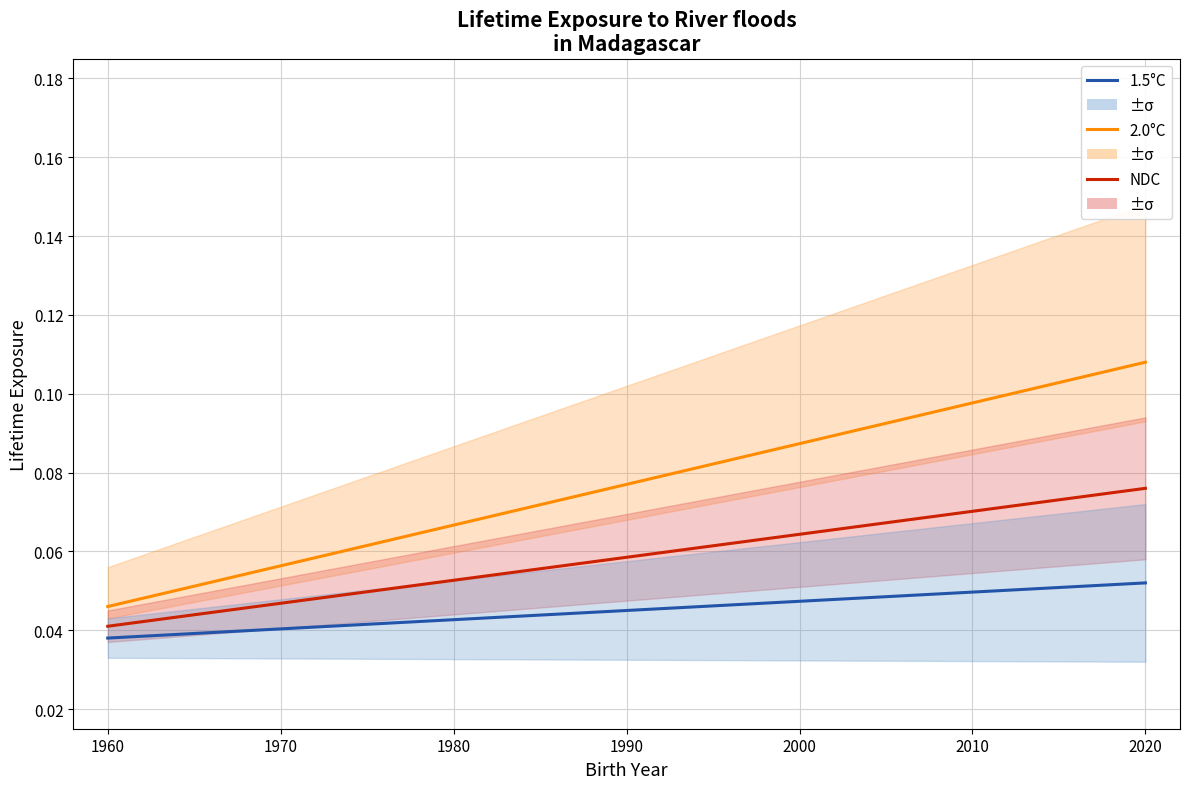

True or false: NDC and 2.0°C cross at least once.

False